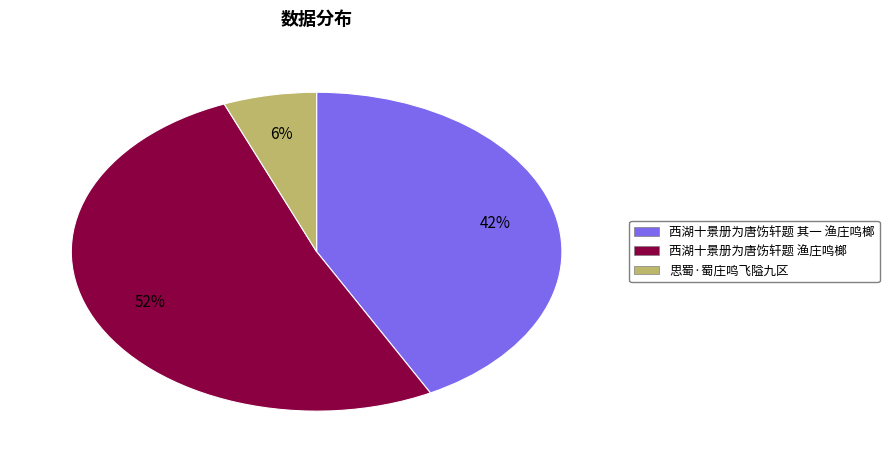

What percentage is the 西湖十景册为唐饬轩题 渔庄鸣榔 slice, to the nearest percent?

52%